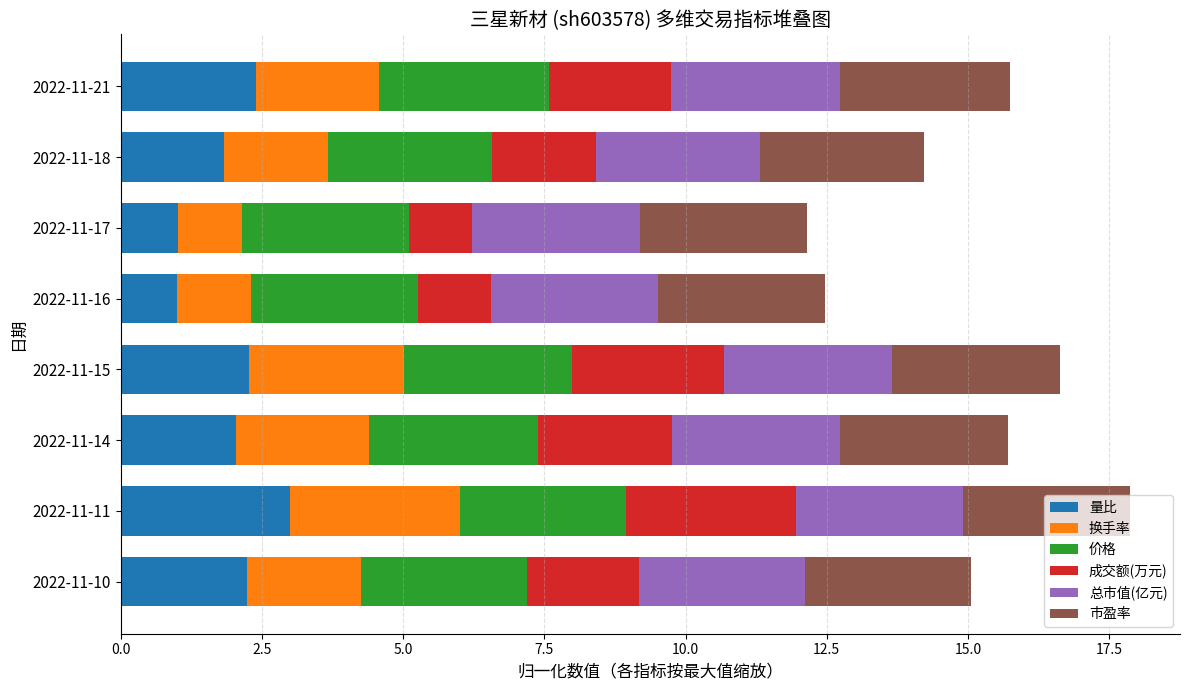

Which category has the highest value in the 量比 series?

2022-11-11